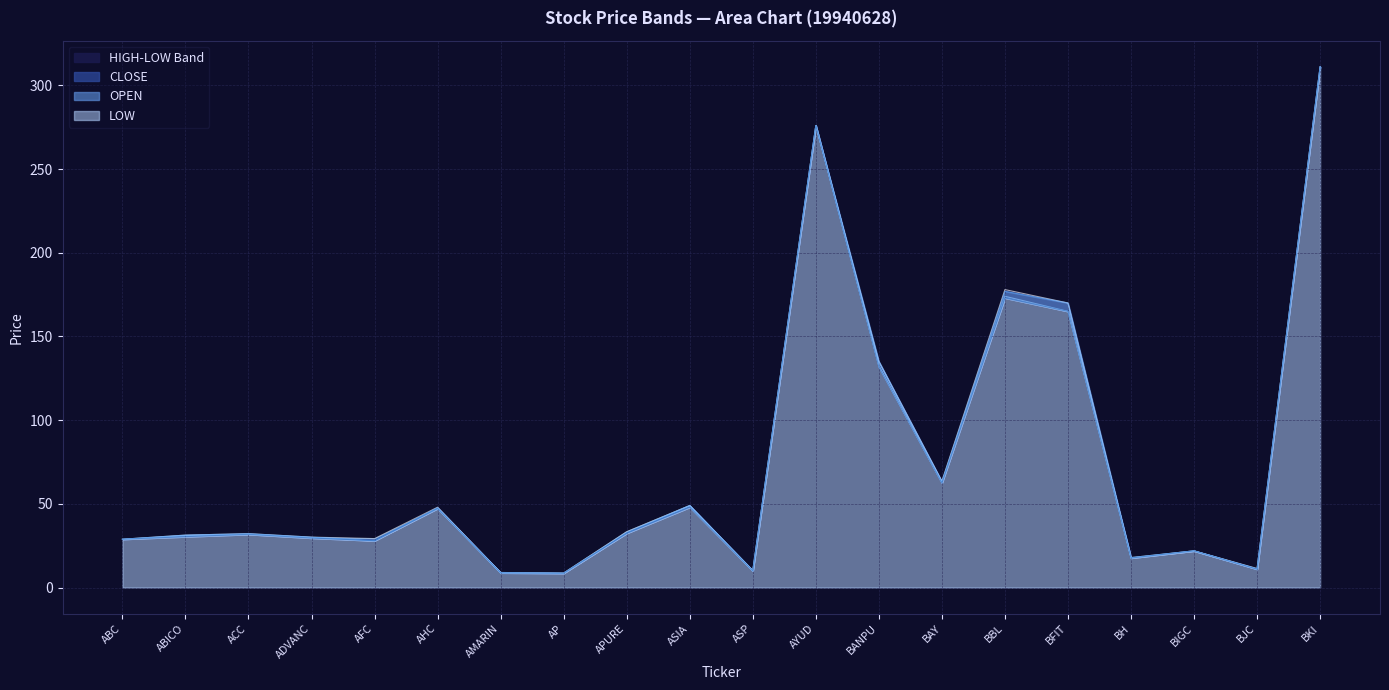

What is the value of the OPEN point at the 17th from the left?

17.9